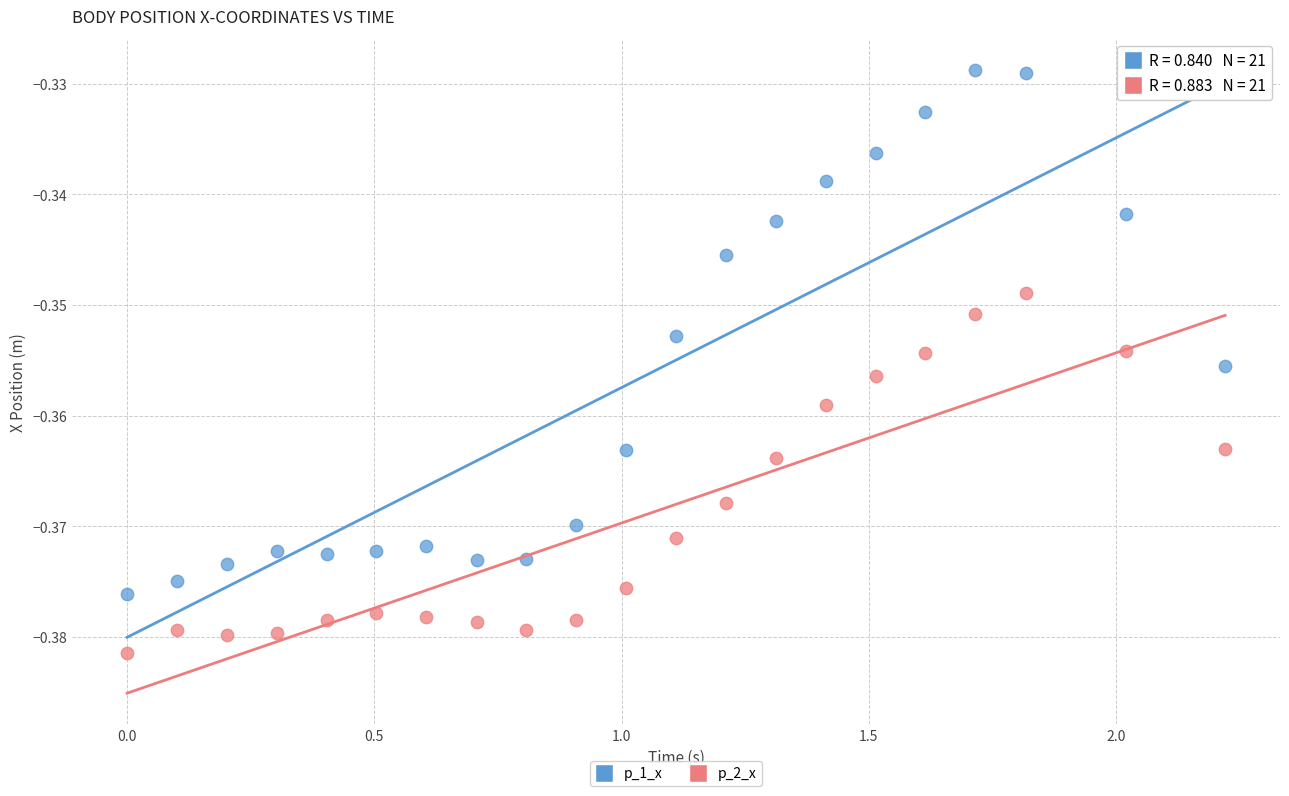

Which series contains the lowest Y value?

p_2_x